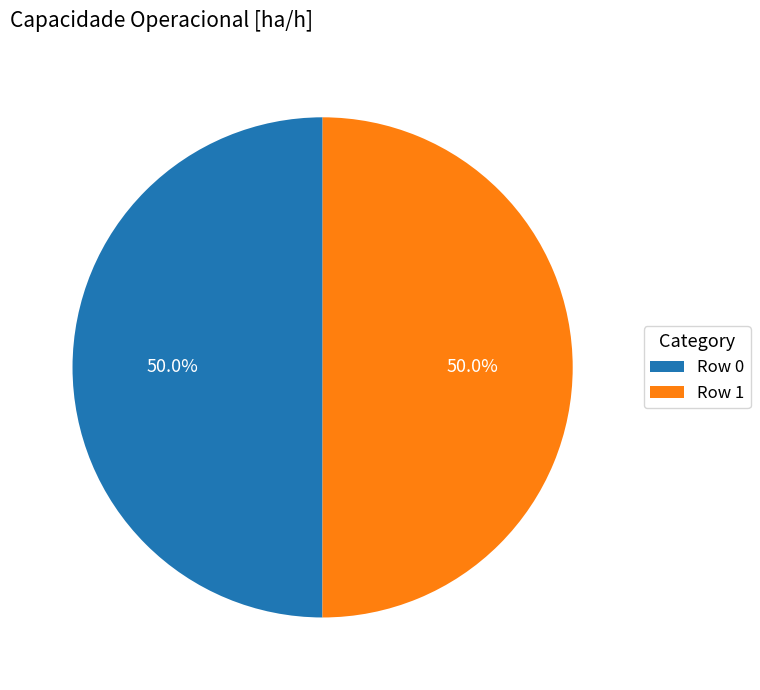

Is it true that Row 1 is 50% of the pie?

True